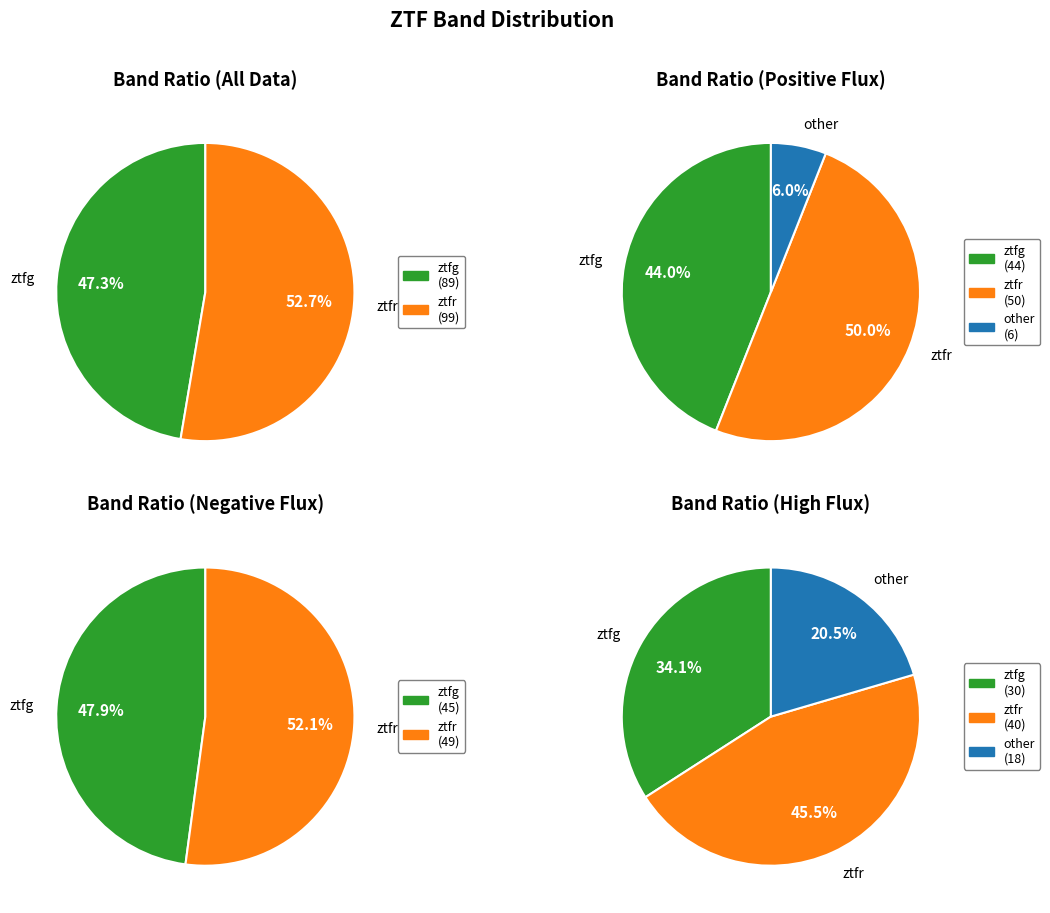

What is the largest slice in the pie chart?

ztfr